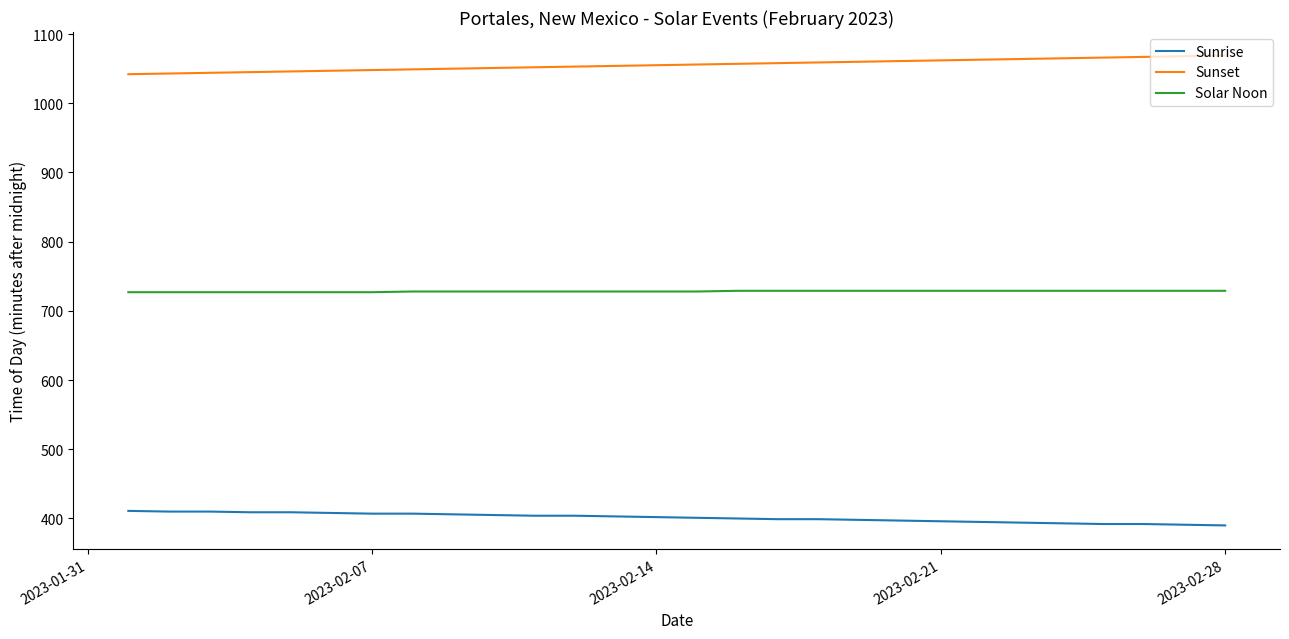

True or false: Solar Noon and Sunset intersect in this chart.

False